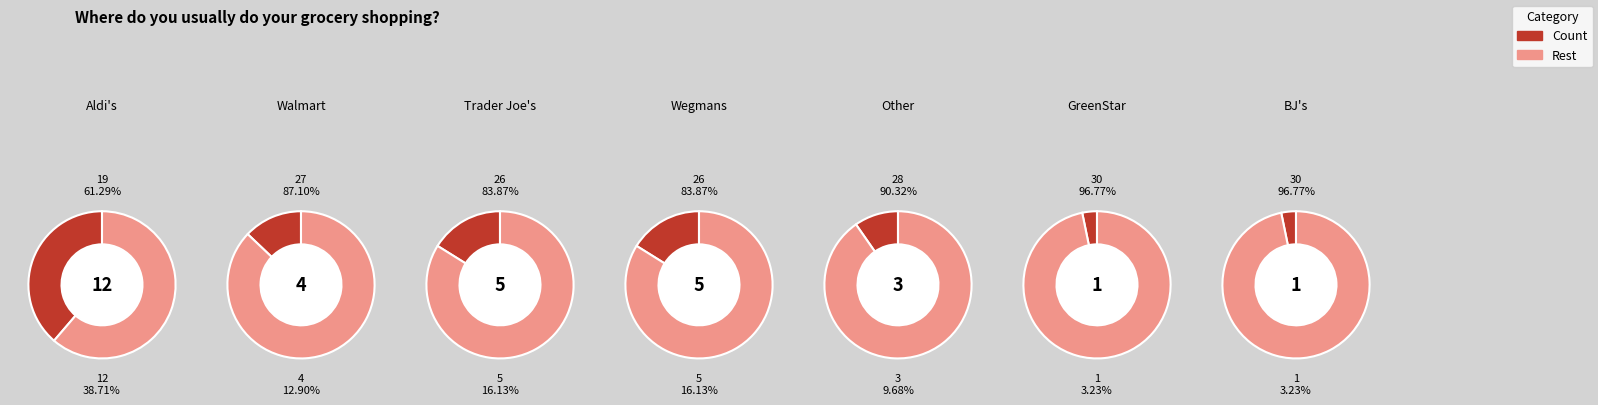

True or false: Wegmans accounts for 27% of the total.

False